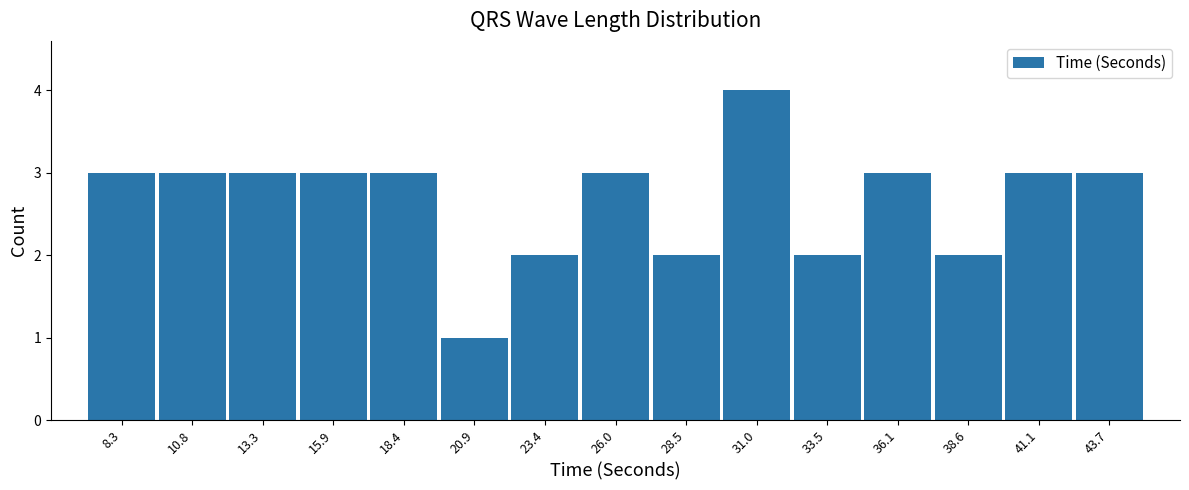

Reading left to right, list all the values displayed in this chart.

8.3=3	10.8=3	13.3=3	15.9=3	18.4=3	20.9=1	23.4=2	26.0=3	28.5=2	31.0=4	33.5=2	36.1=3	38.6=2	41.1=3	43.7=3